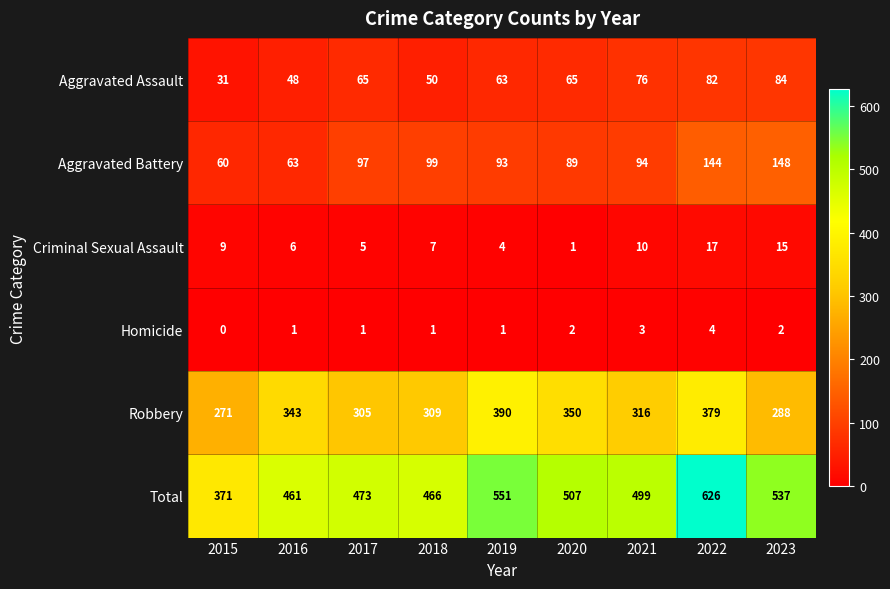

What is the difference between the maximum and minimum values in the Total series?

255